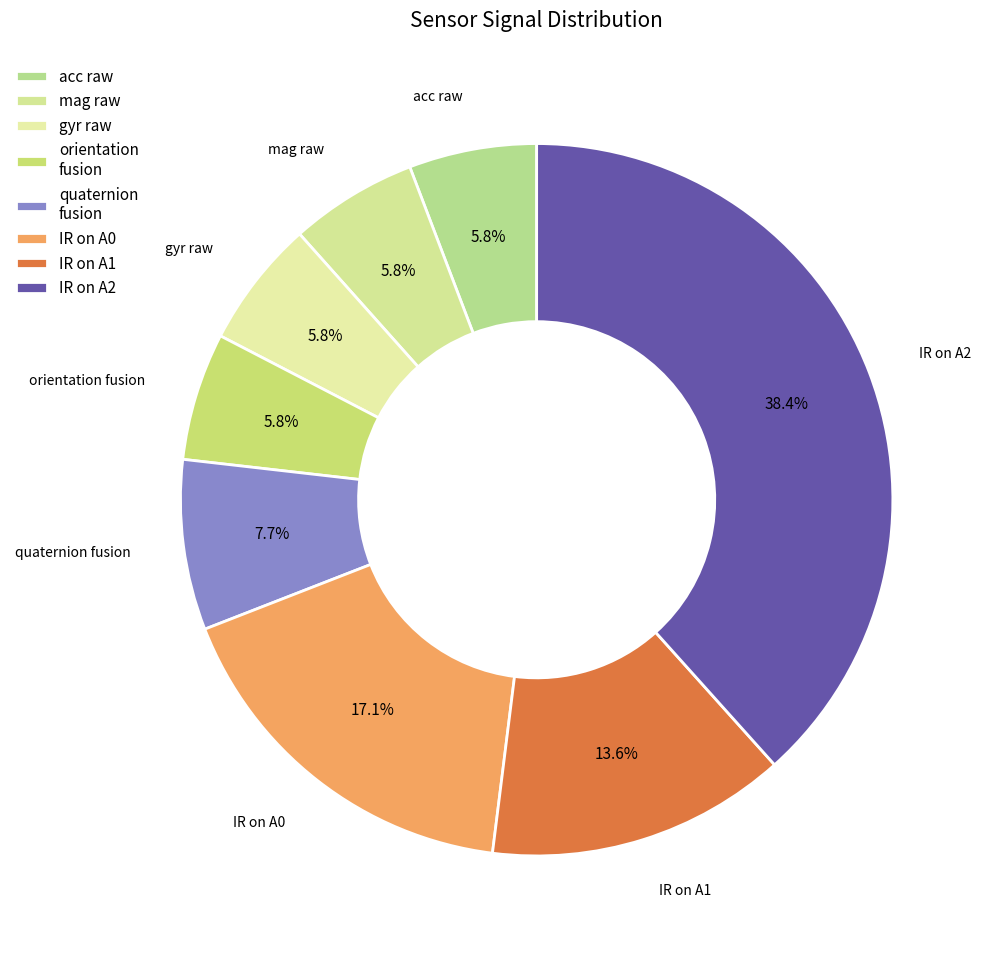

To the nearest percent, what portion does gyr raw represent?

6%